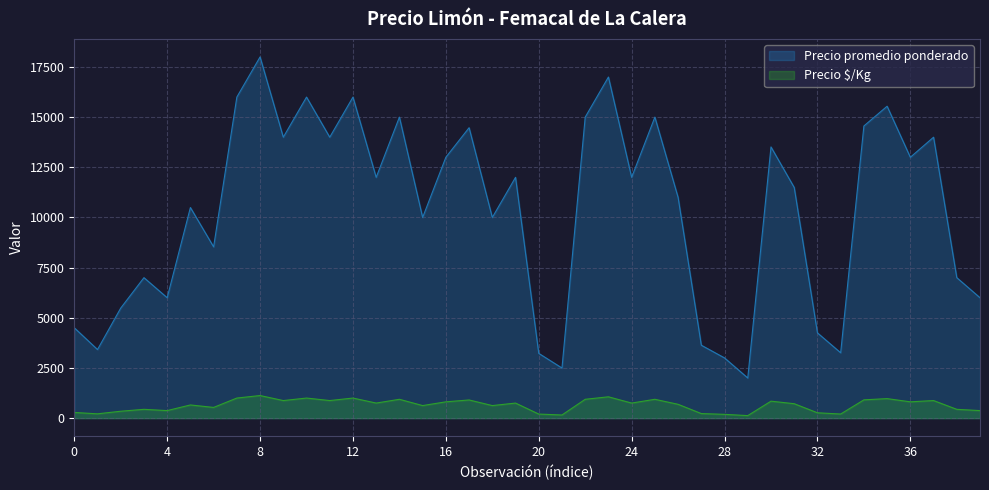

In Precio promedio ponderado, how many points are lower than both neighbors (excluding endpoints)?

13